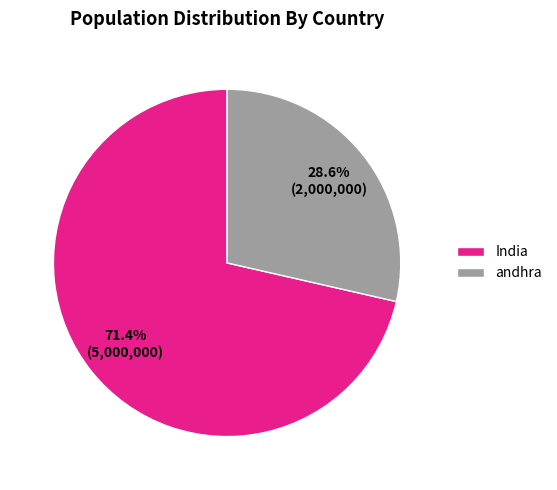

How many slices are in this pie chart?

2